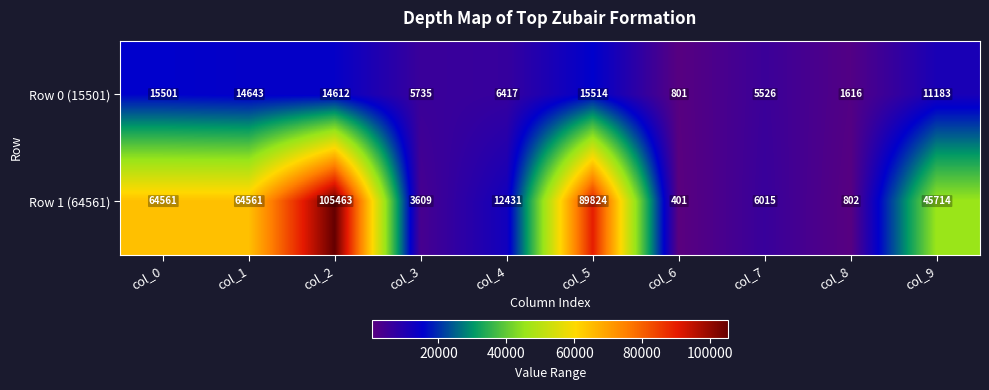

Which series changed the most between col_1 and col_3?

Row 1 (64561)